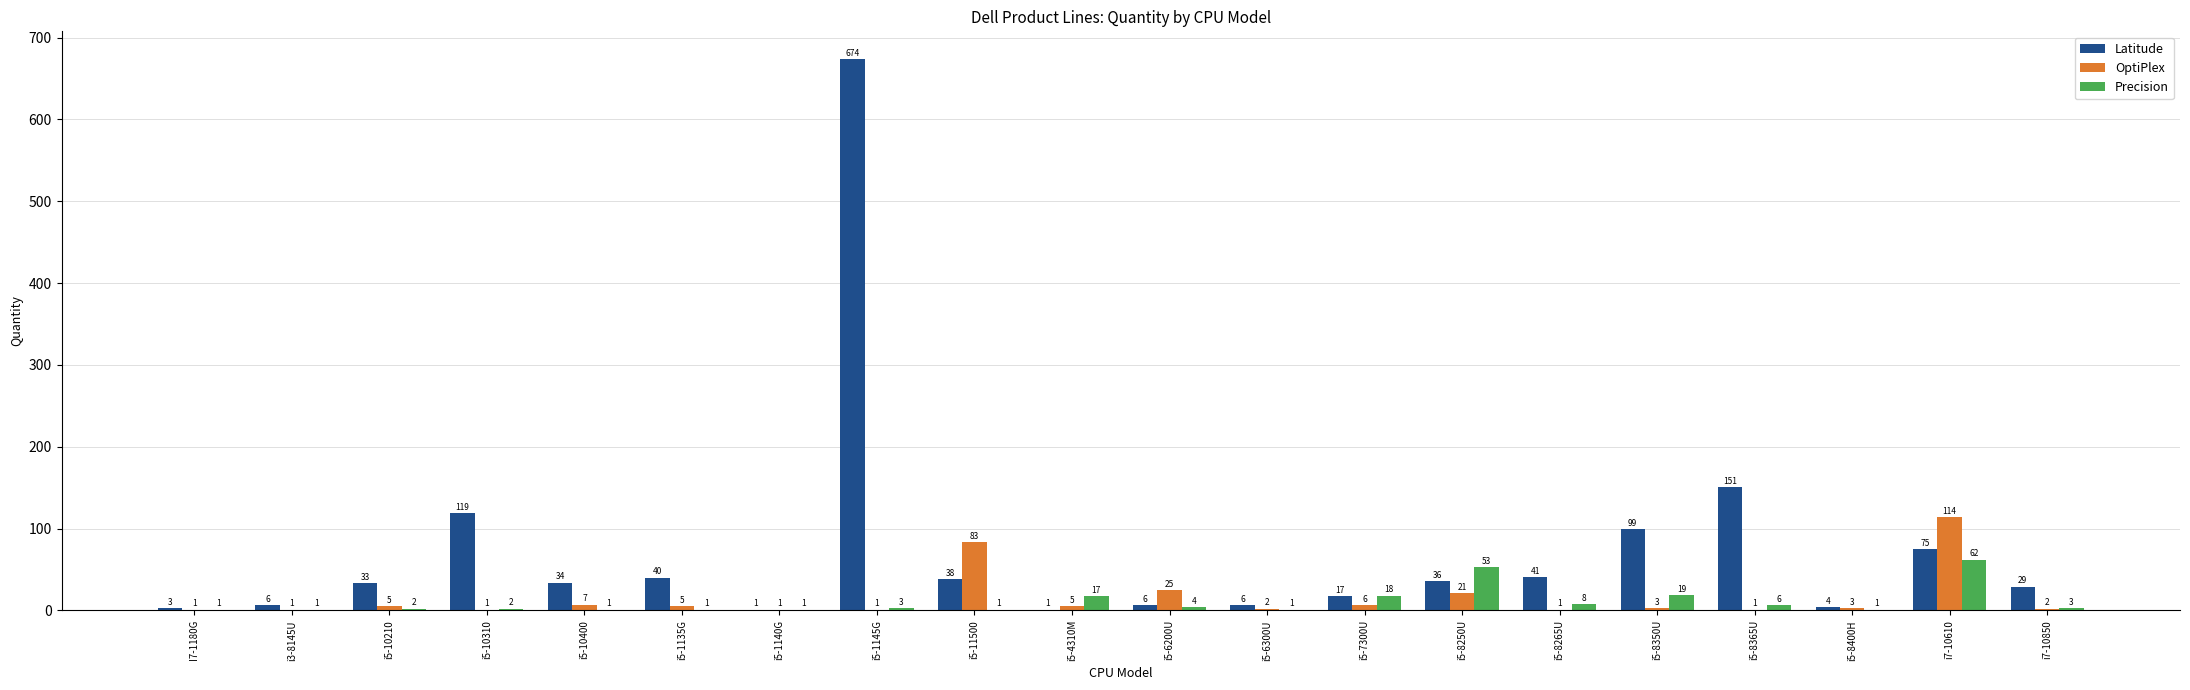

Between i5-6200U and i5-7300U, which series saw the biggest shift?

OptiPlex